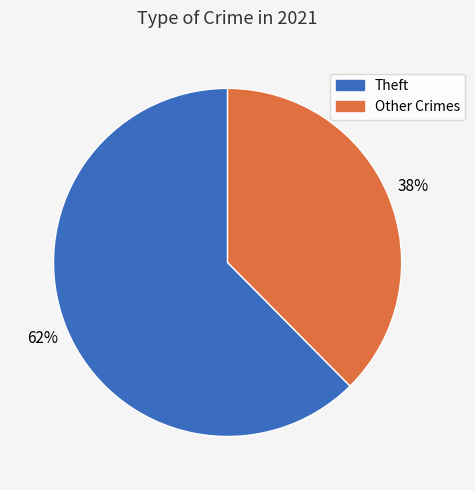

How many segments does this pie chart have?

2